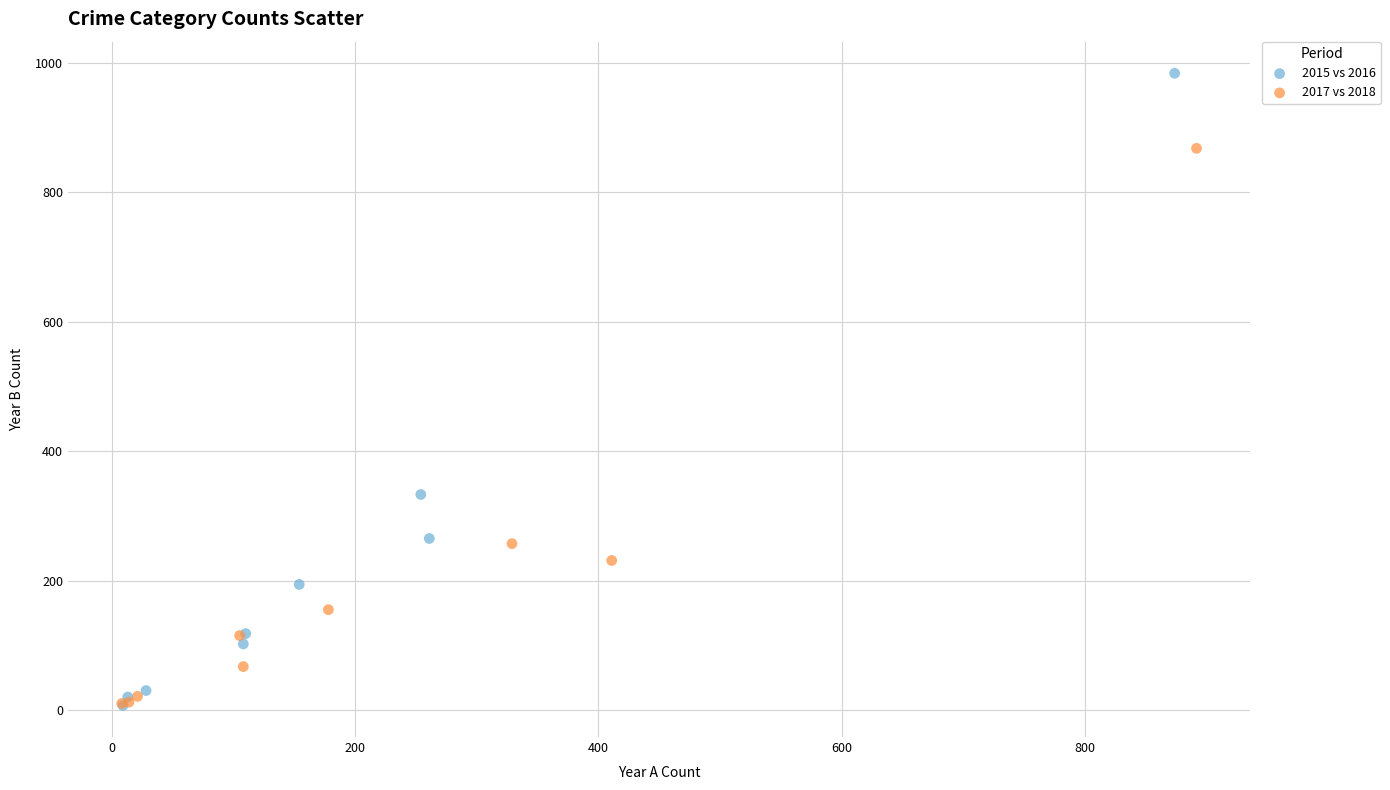

Which series has the largest Y range (max minus min)?

2015 vs 2016